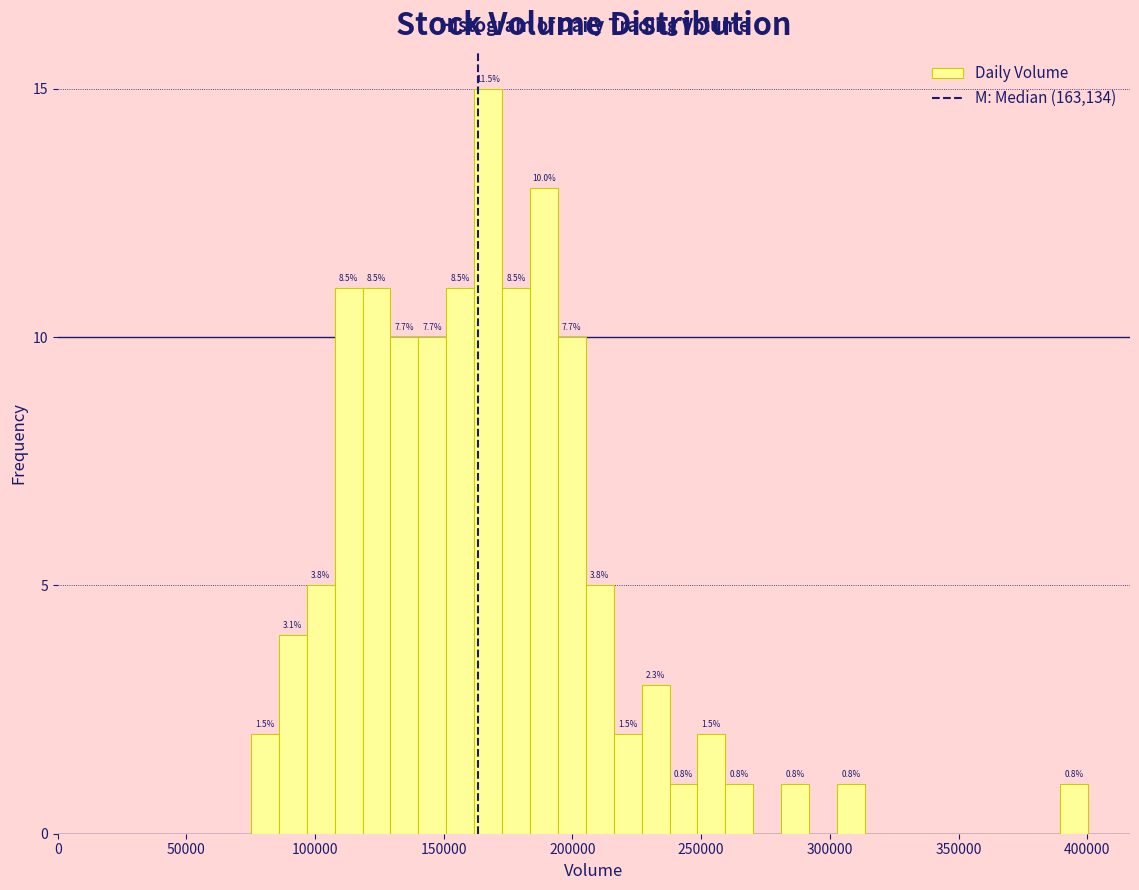

Read against the x-axis, roughly where is the centre of the tallest bar?

165000